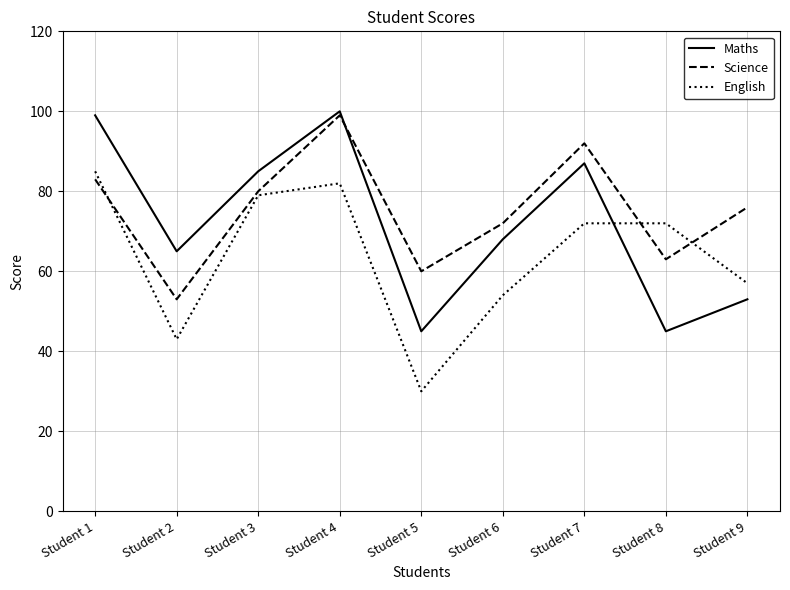

Which series ends up on top after the final intersection of Science and English?

Science